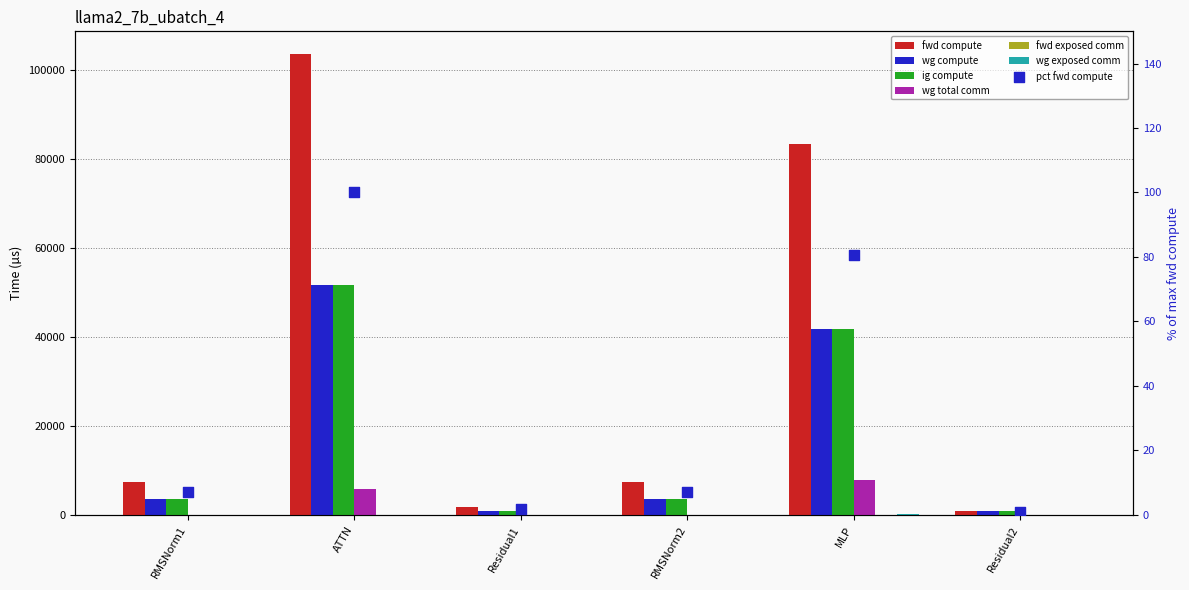

What is the total value across all series at Residual1?

1800.6